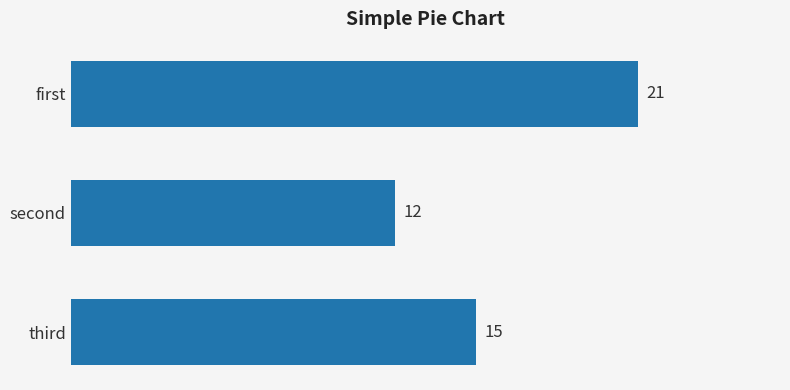

List the labels in order of value, smallest first.

second, third, first